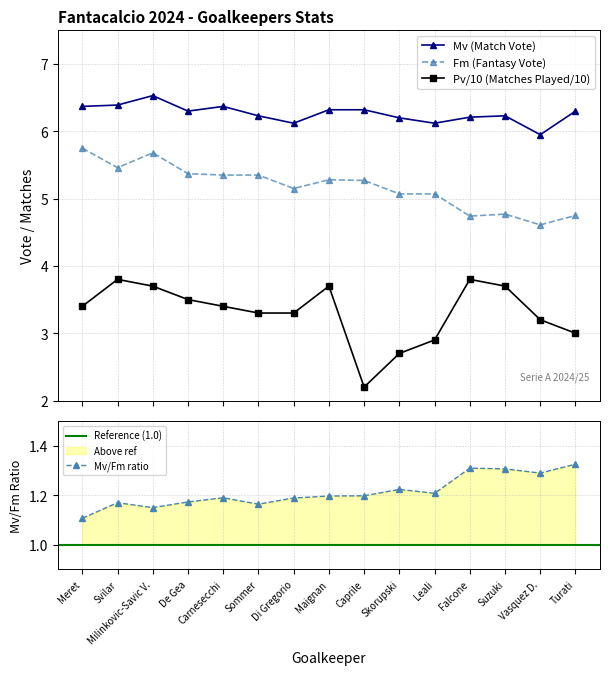

What is the label of the 2nd point from the right?

Vasquez D.